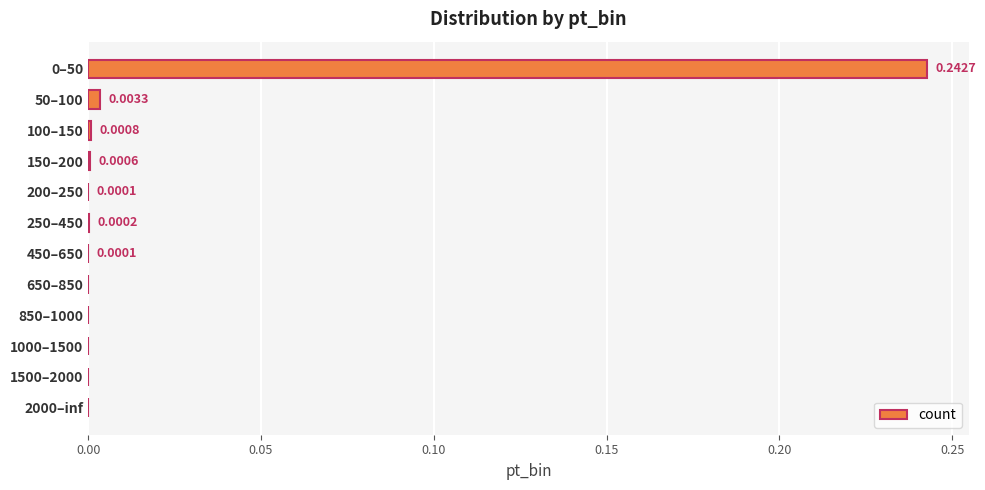

Between 450–650 and 1500–2000, which is larger?

450–650